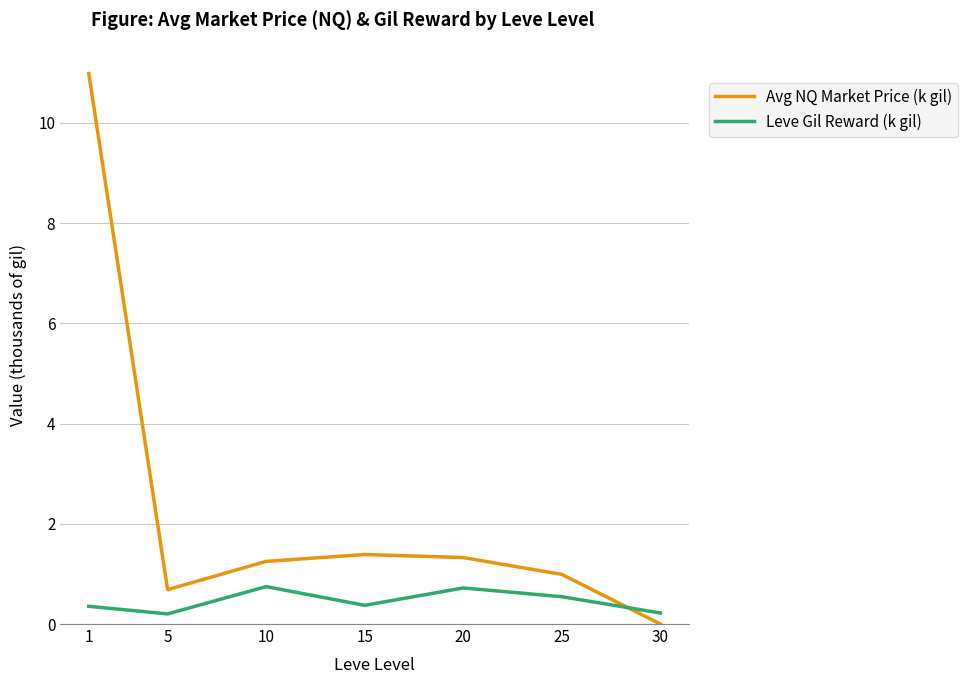

Rank the series at 10 from lowest to highest value.

Leve Gil Reward (k gil), Avg NQ Market Price (k gil)